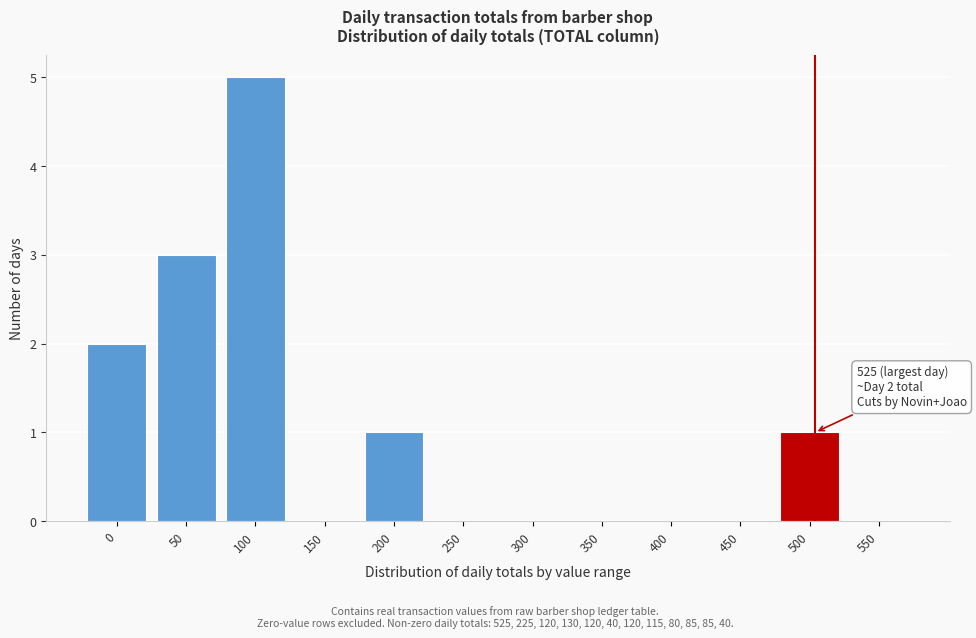

Reading left to right, list all the values displayed in this chart.

0=2	50=3	100=5	150=0	200=1	250=0	300=0	350=0	400=0	450=0	500=1	550=0